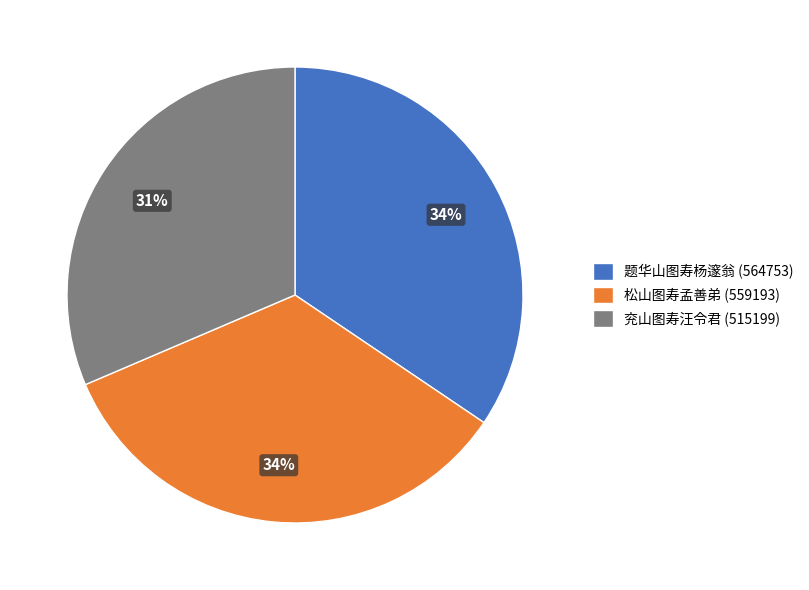

To the nearest percent, what percentage of the pie is 兖山图寿汪令君?

31%